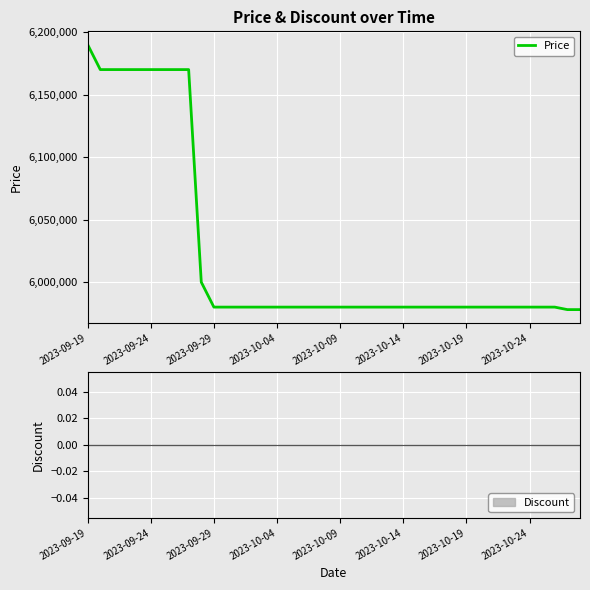

What is the lowest value of the Price series?

5978000